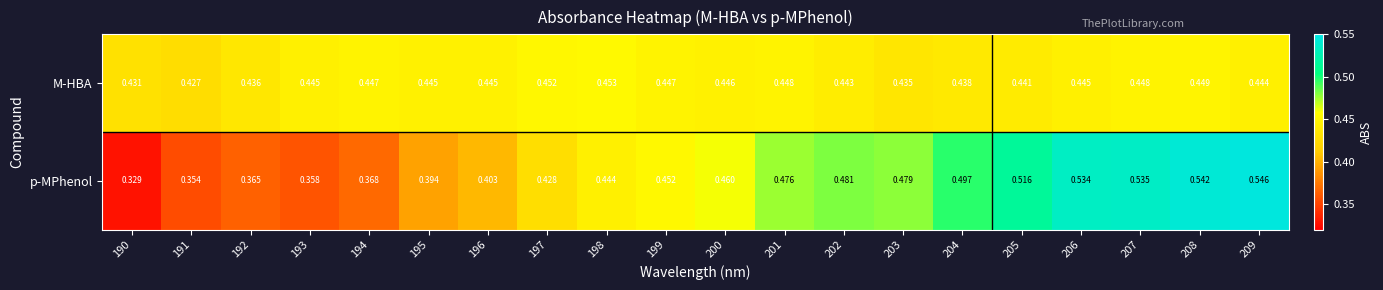

Rank the series by their maximum value, from lowest to highest.

M-HBA, p-MPhenol